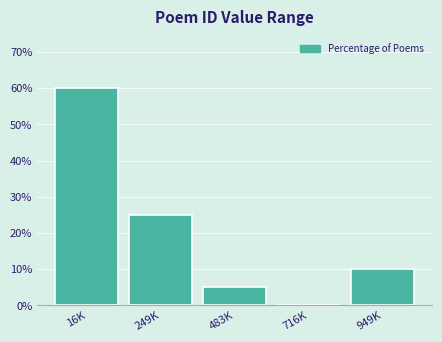

Reading left to right, extract all data points from this chart.

16K=60	249K=25	483K=5	716K=0	949K=10